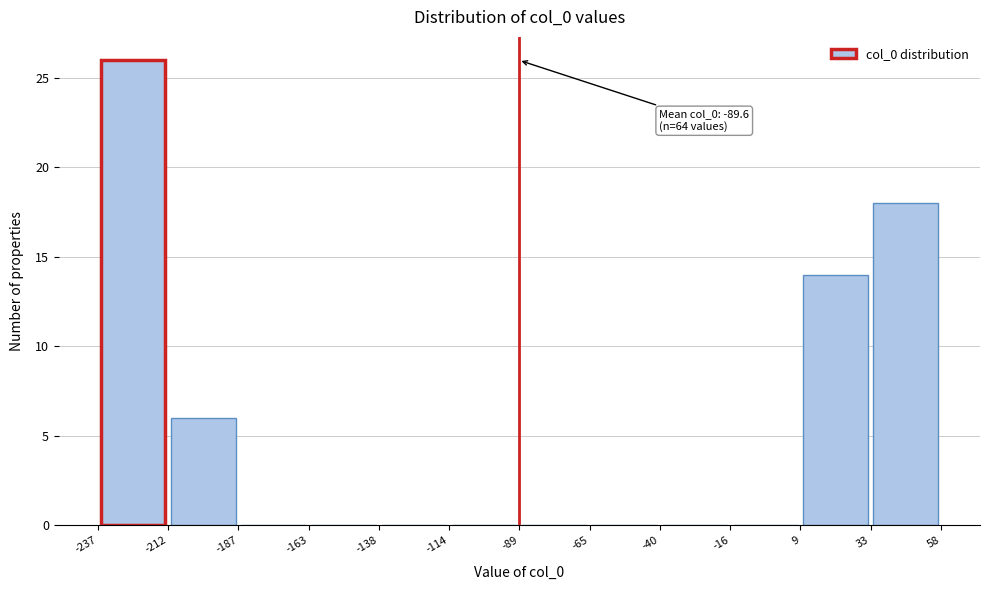

Which range on the x-axis has the tallest bar?

-237 to -212